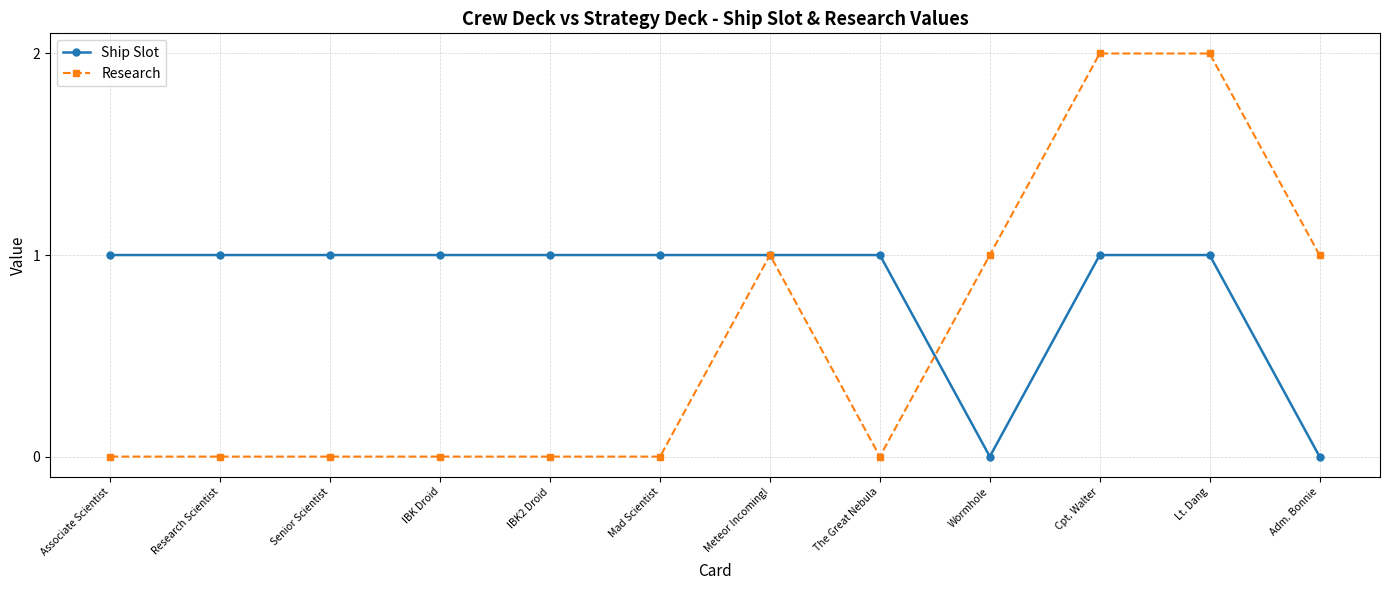

At how many categories does at least one series exceed 0?

12